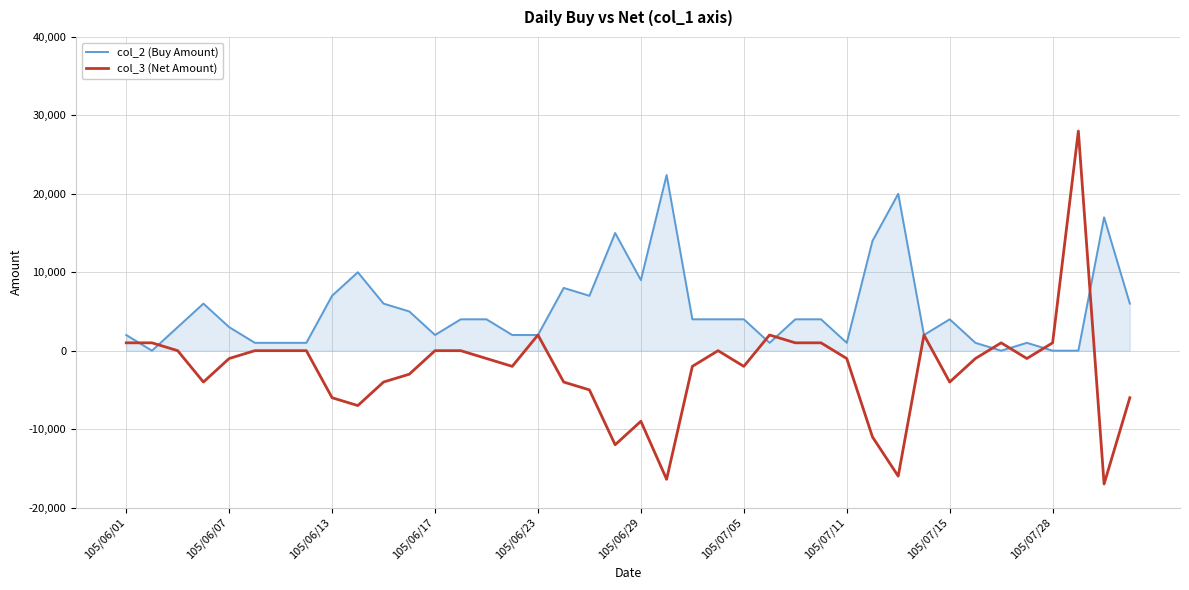

Which series has the widest spread of values?

col_3 (Net Amount)